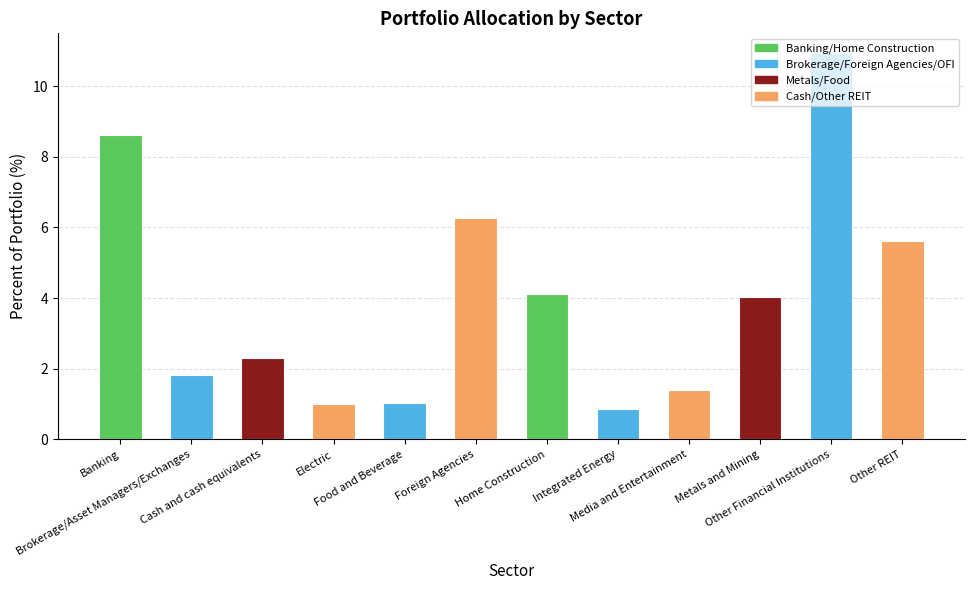

How many bars are there in total?

12